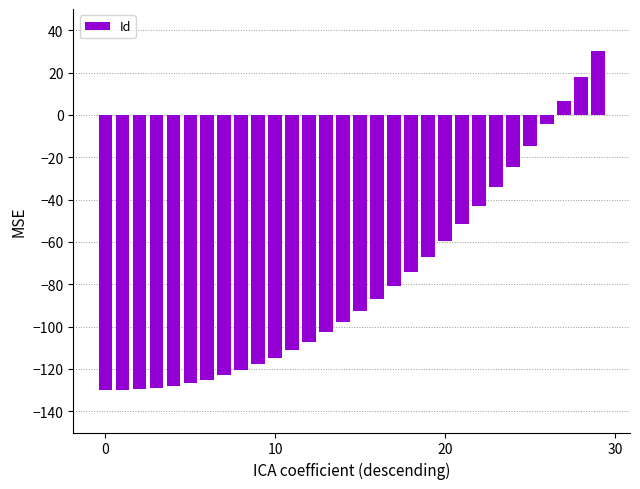

What is the difference between the second highest and minimum values?

148.1